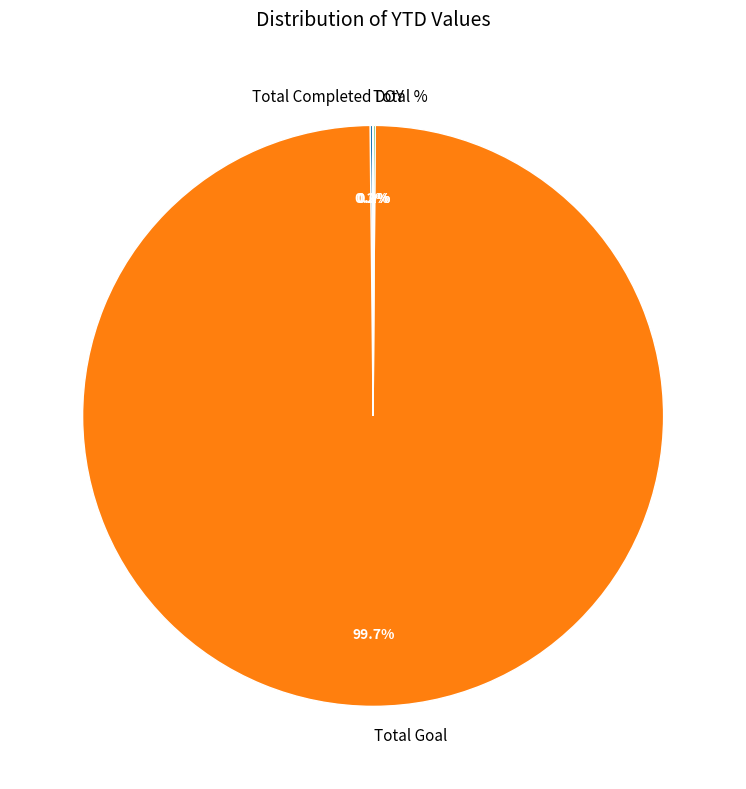

Does Total Goal represent more than half of the total?

Yes